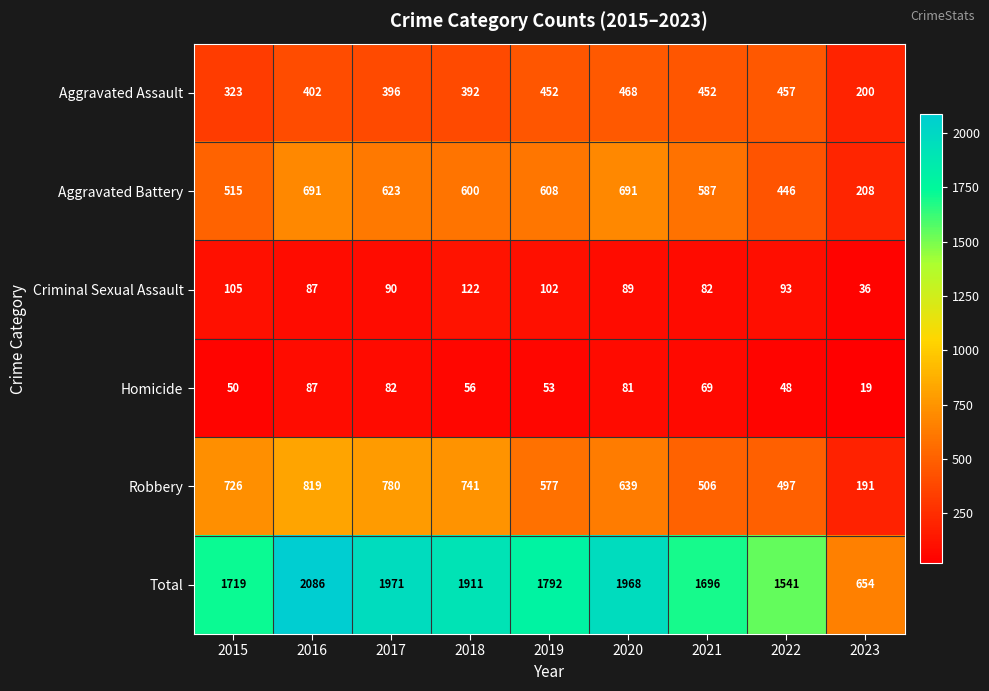

What is the sum of the Total values at 2017 and 2018?

3882